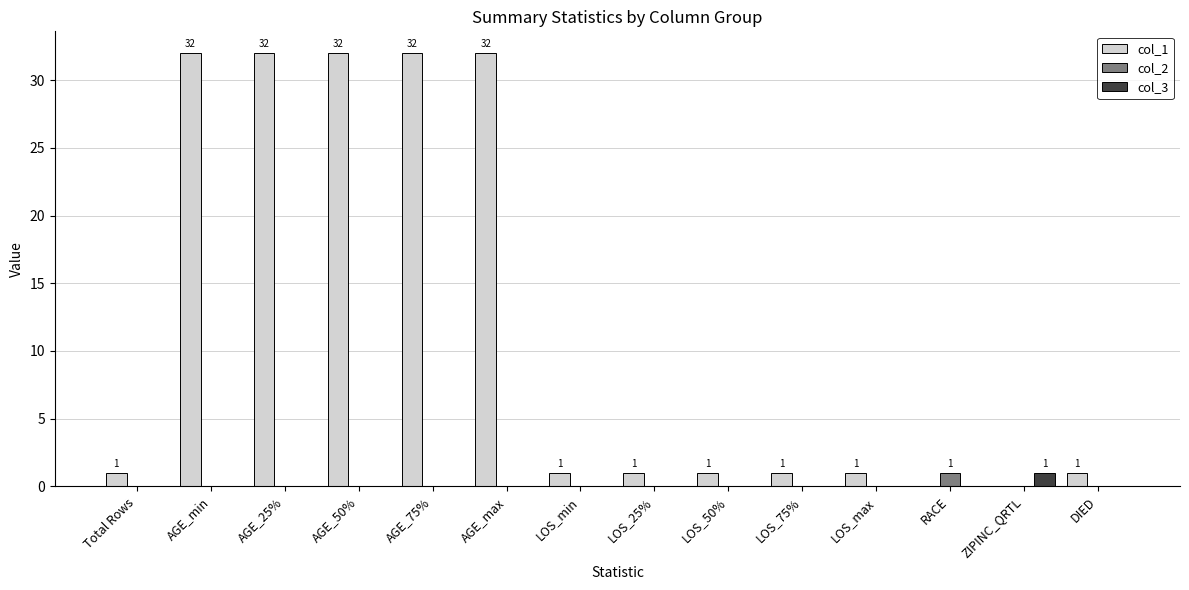

What is the greatest value displayed?

32